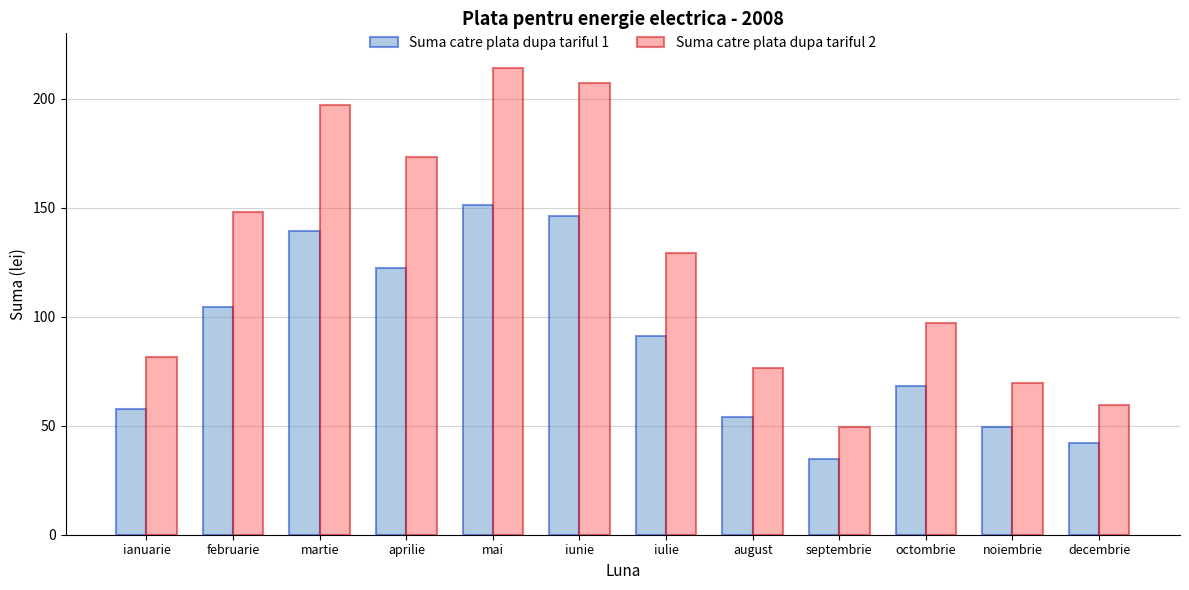

What is the smallest value displayed?

34.8